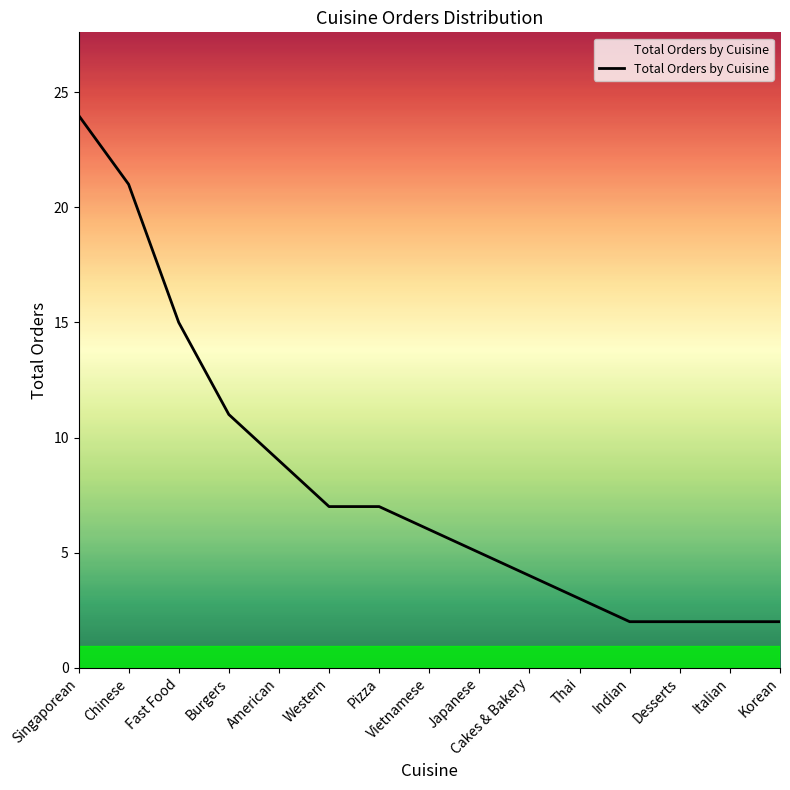

What position from the right is Western?

10